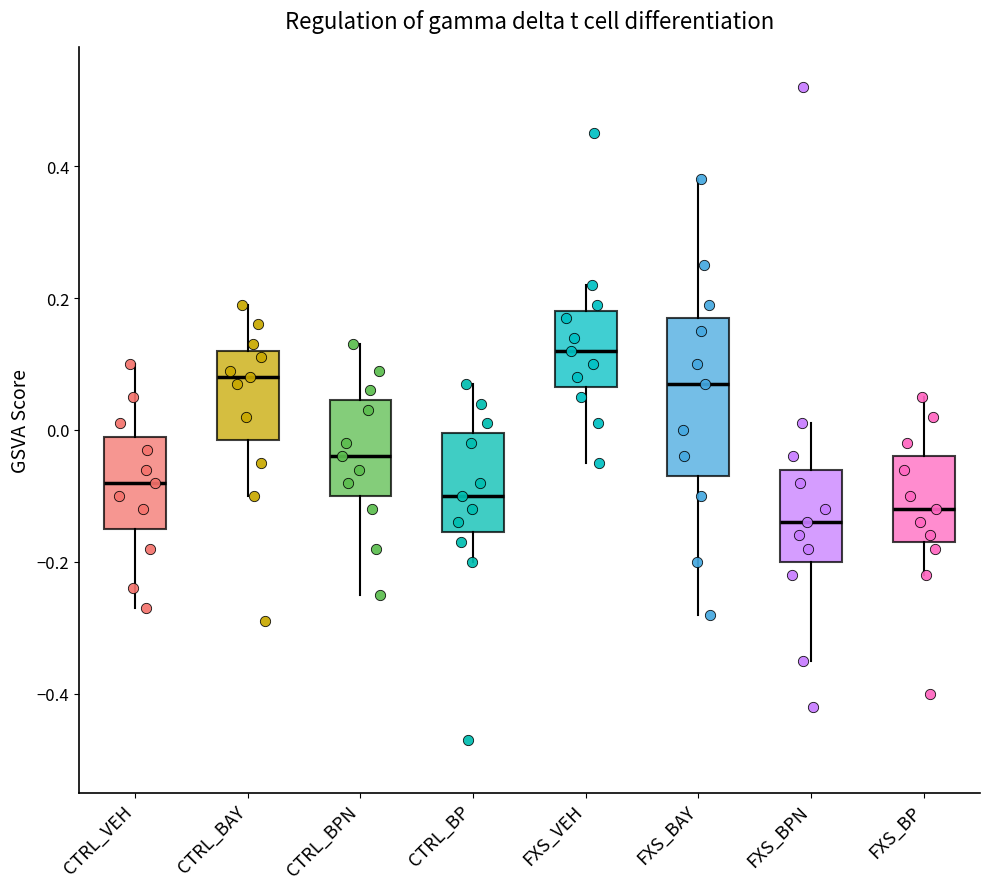

Reading left to right, transcribe this box plot: for each box, give where its median line is, the range the box spans, and where its two whiskers end, as read against the y-axis. The values are not printed on the chart, so give them approximately, as read against the axis.

CTRL_VEH: median -0.08, box -0.14 to 0.00, whiskers -0.26 to 0.10
CTRL_BAY: median 0.08, box -0.02 to 0.12, whiskers -0.10 to 0.20
CTRL_BPN: median -0.04, box -0.10 to 0.04, whiskers -0.24 to 0.14
CTRL_BP: median -0.10, box -0.16 to 0.00, whiskers -0.20 to 0.08
FXS_VEH: median 0.12, box 0.06 to 0.18, whiskers -0.04 to 0.22
FXS_BAY: median 0.08, box -0.06 to 0.18, whiskers -0.28 to 0.38
FXS_BPN: median -0.14, box -0.20 to -0.06, whiskers -0.34 to 0.02
FXS_BP: median -0.12, box -0.16 to -0.04, whiskers -0.22 to 0.06